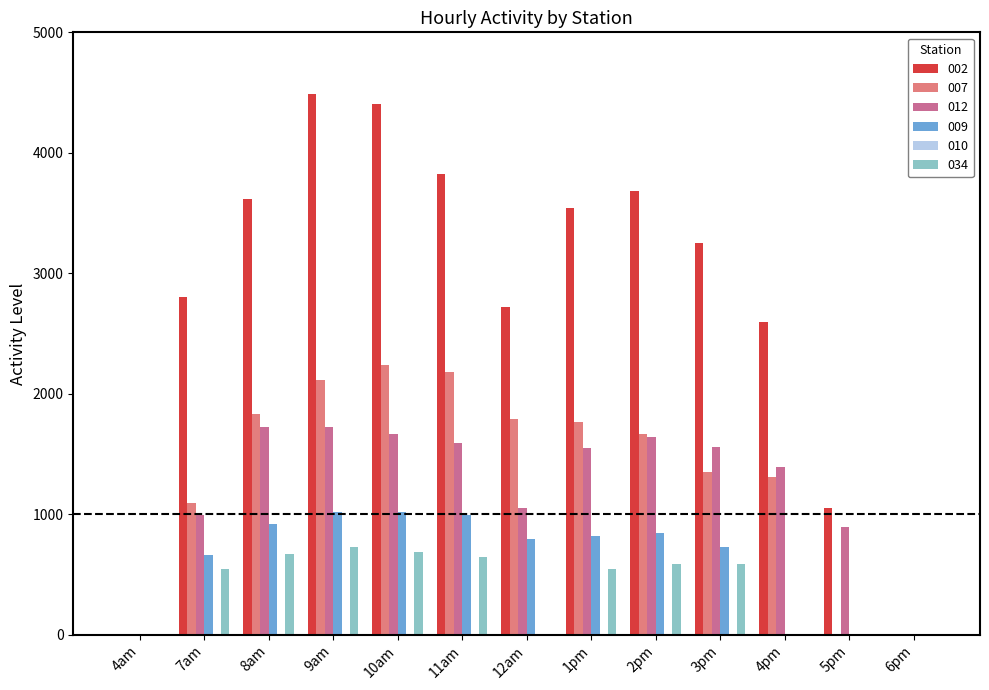

At which label does 034 first exceed 548?

8am